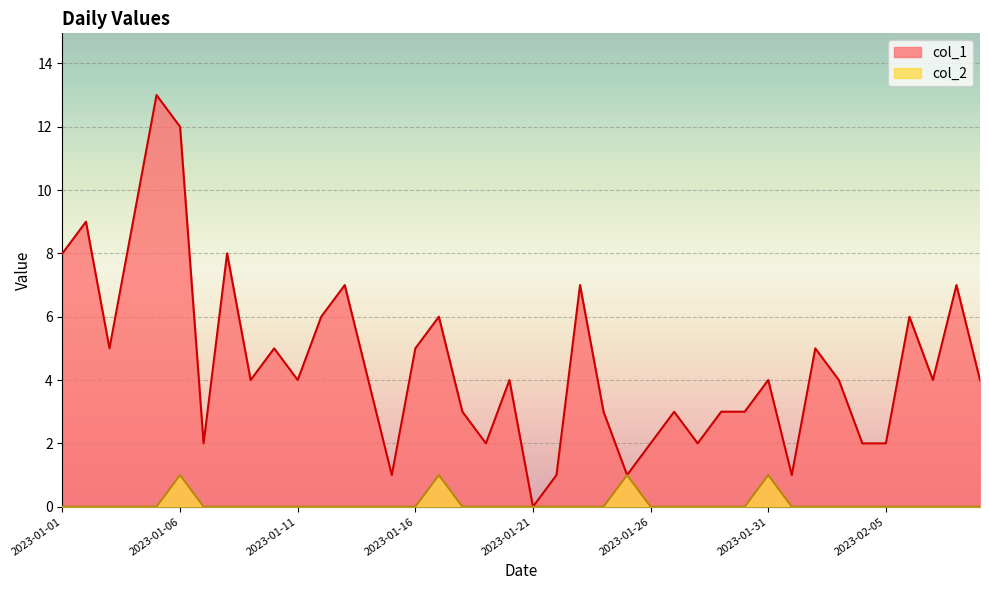

At which category does col_2 reach its first local peak?

2023-01-06